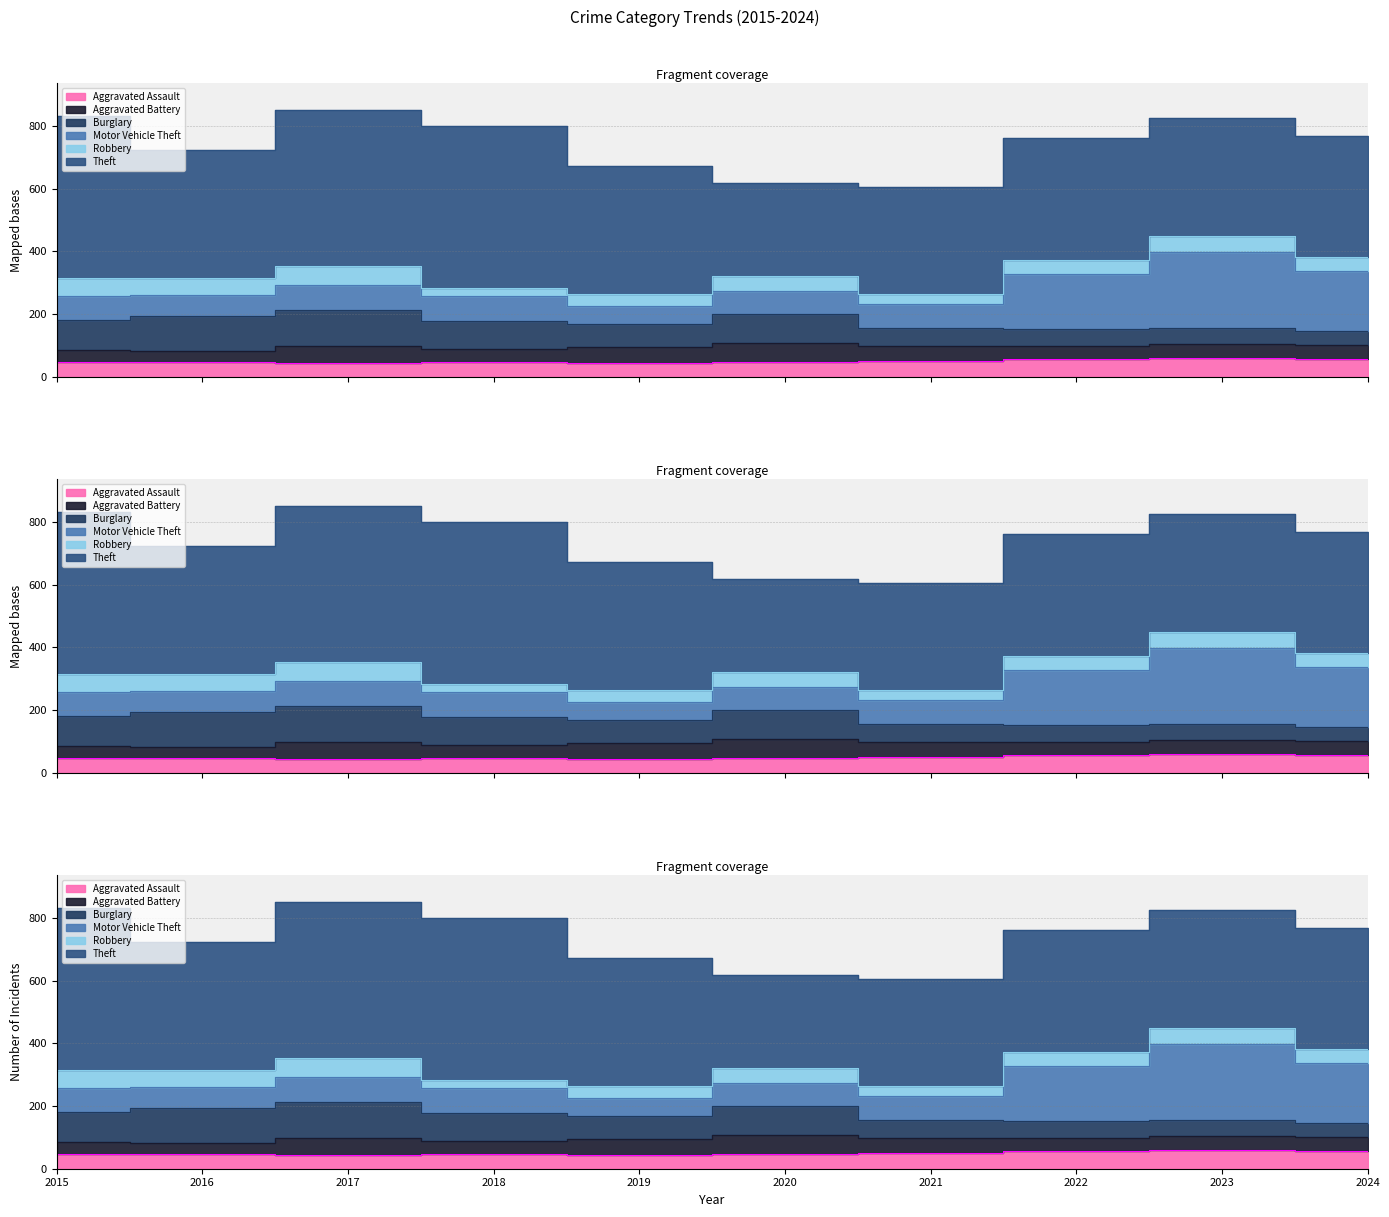

List the series in order of their peak value, lowest first.

Aggravated Assault, Aggravated Battery, Robbery, Burglary, Motor Vehicle Theft, Theft